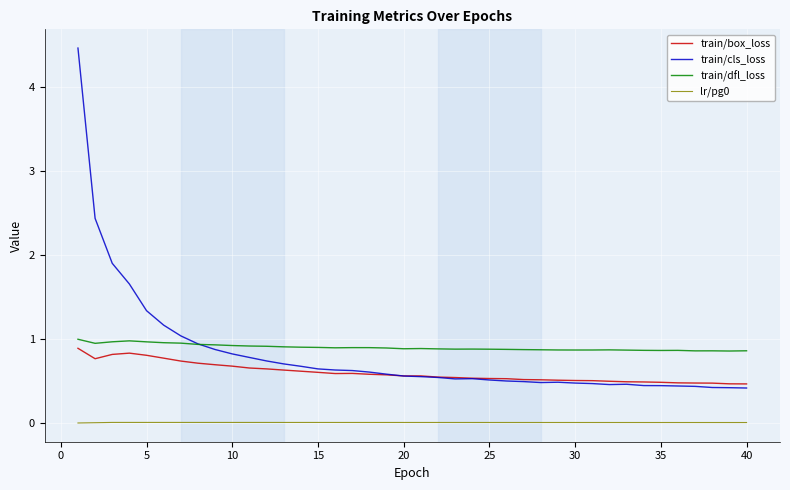

True or false: lr/pg0 and train/box_loss cross at least once.

False